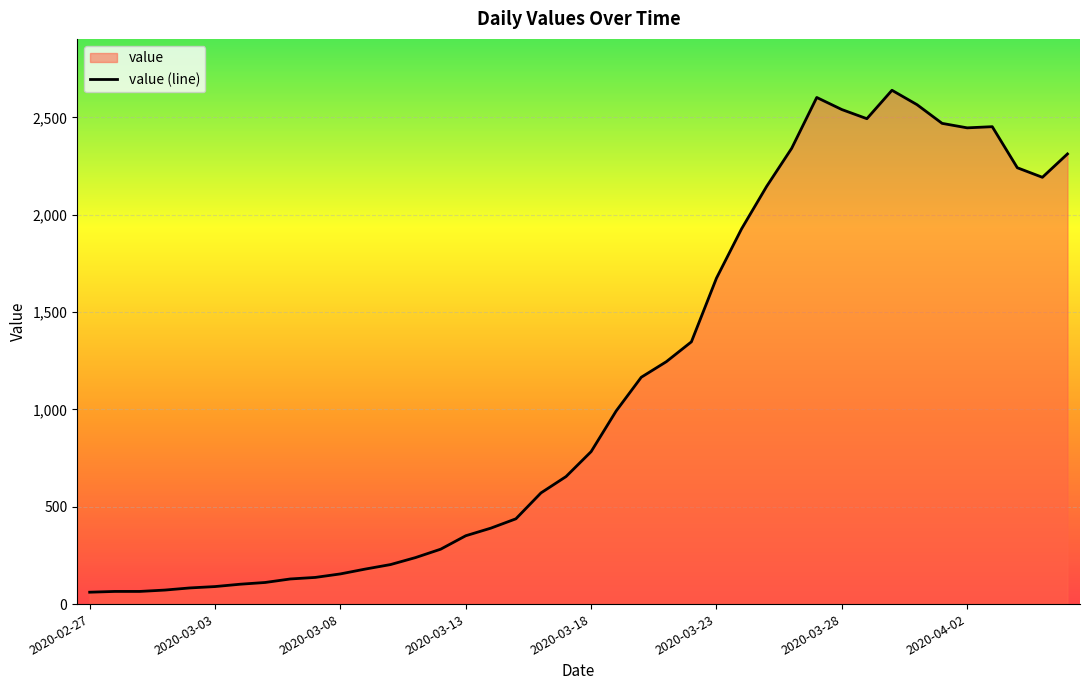

Reading left to right, list all the values displayed in this chart.

2020-02-27=61	2020-02-28=65	2020-02-29=65	2020-03-01=72	2020-03-02=83	2020-03-03=90	2020-03-04=102	2020-03-05=111	2020-03-06=129	2020-03-07=137	2020-03-08=155	2020-03-09=180	2020-03-10=203	2020-03-11=239	2020-03-12=282	2020-03-13=351	2020-03-14=390	2020-03-15=438	2020-03-16=571	2020-03-17=655	2020-03-18=783	2020-03-19=992	2020-03-20=1165	2020-03-21=1245	2020-03-22=1347	2020-03-23=1674	2020-03-24=1927	2020-03-25=2145	2020-03-26=2341	2020-03-27=2602	2020-03-28=2540	2020-03-29=2493	2020-03-30=2639	2020-03-31=2565	2020-04-01=2469	2020-04-02=2446	2020-04-03=2452	2020-04-04=2241	2020-04-05=2192	2020-04-06=2312